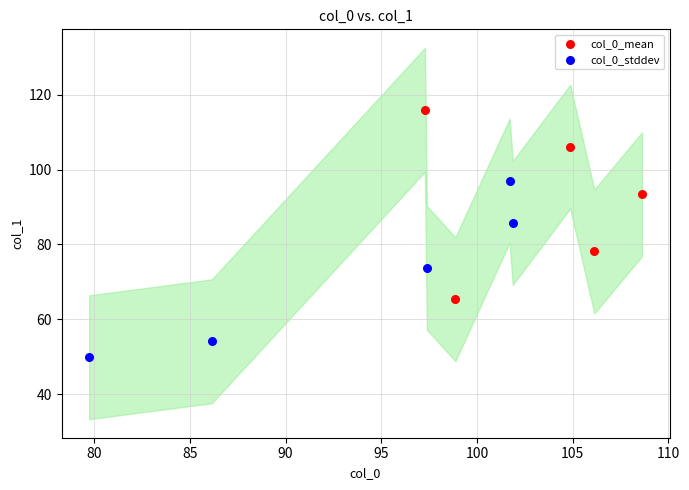

Which series contains the lowest Y value?

col_0_stddev